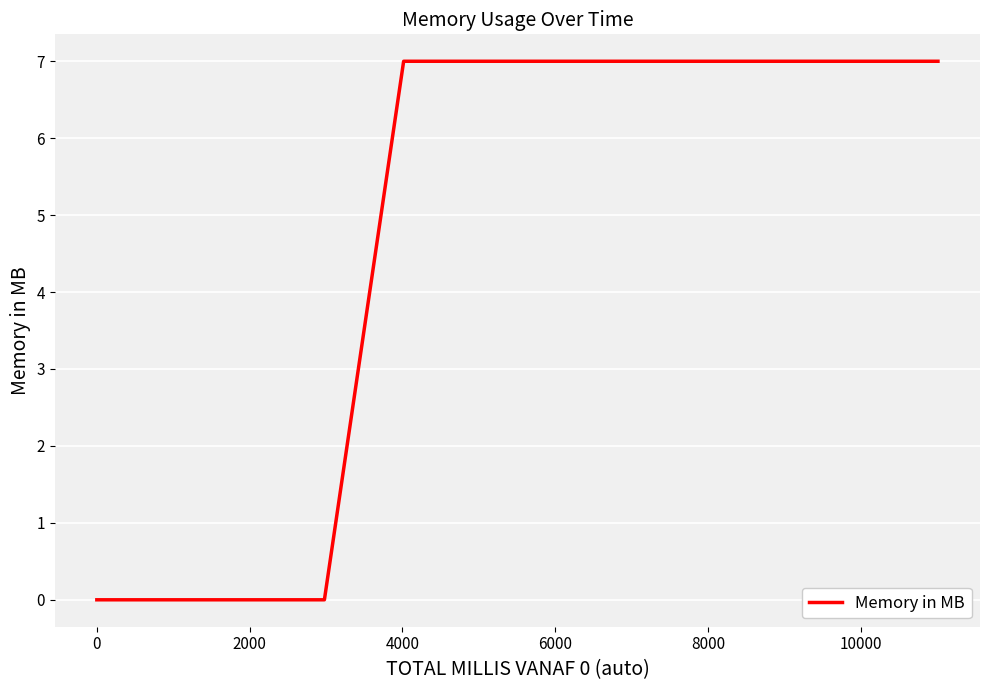

What is the maximum value shown in the chart?

7